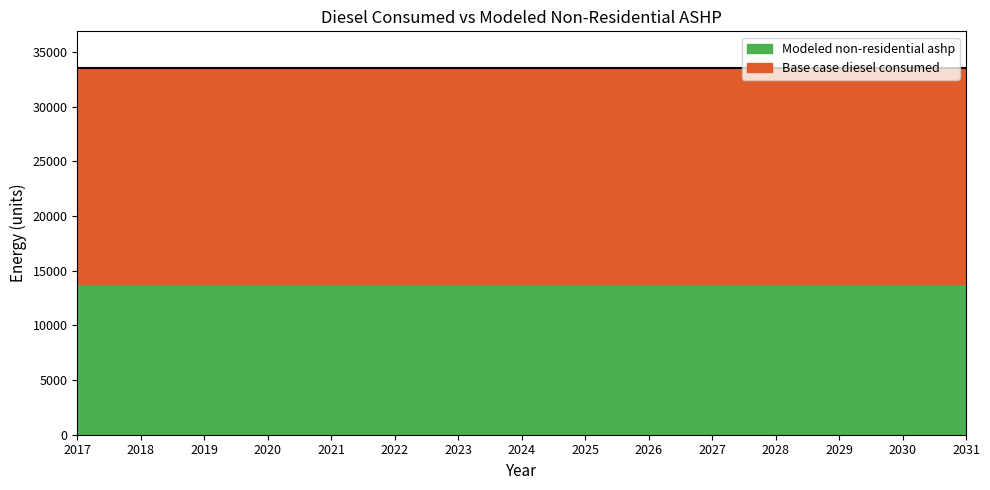

Which has a higher value, 2017 or 2021?

2017